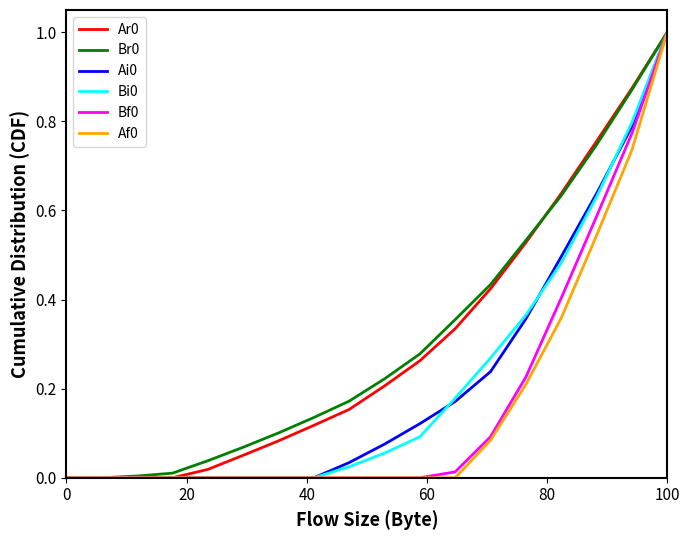

What is the maximum value for Bi0?

1.0